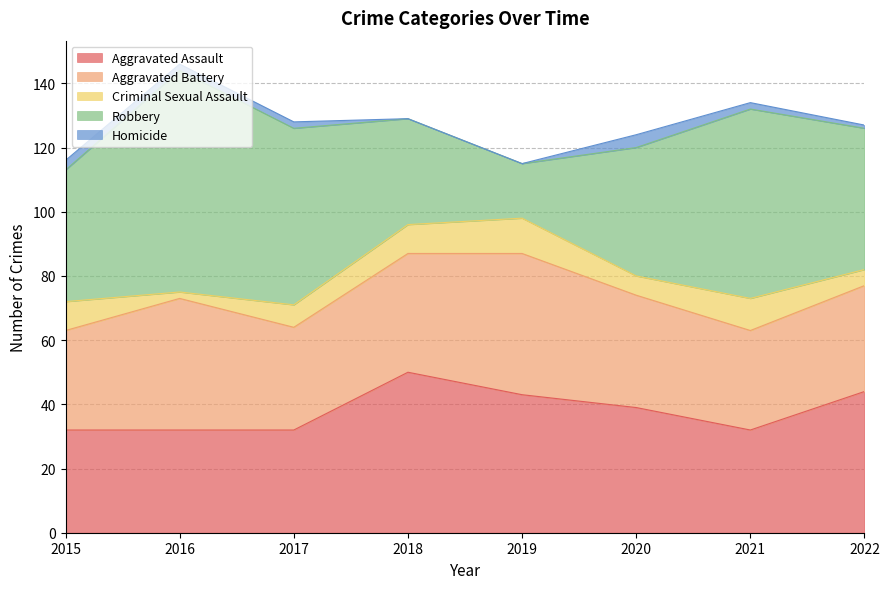

How many values in the Criminal Sexual Assault series exceed 9?

2